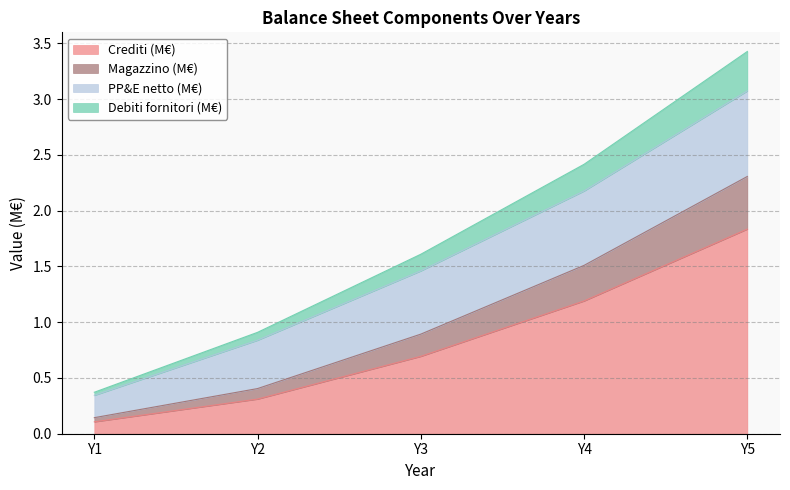

True or false: Crediti (M€) has a value of 0.8 at Y4.

False